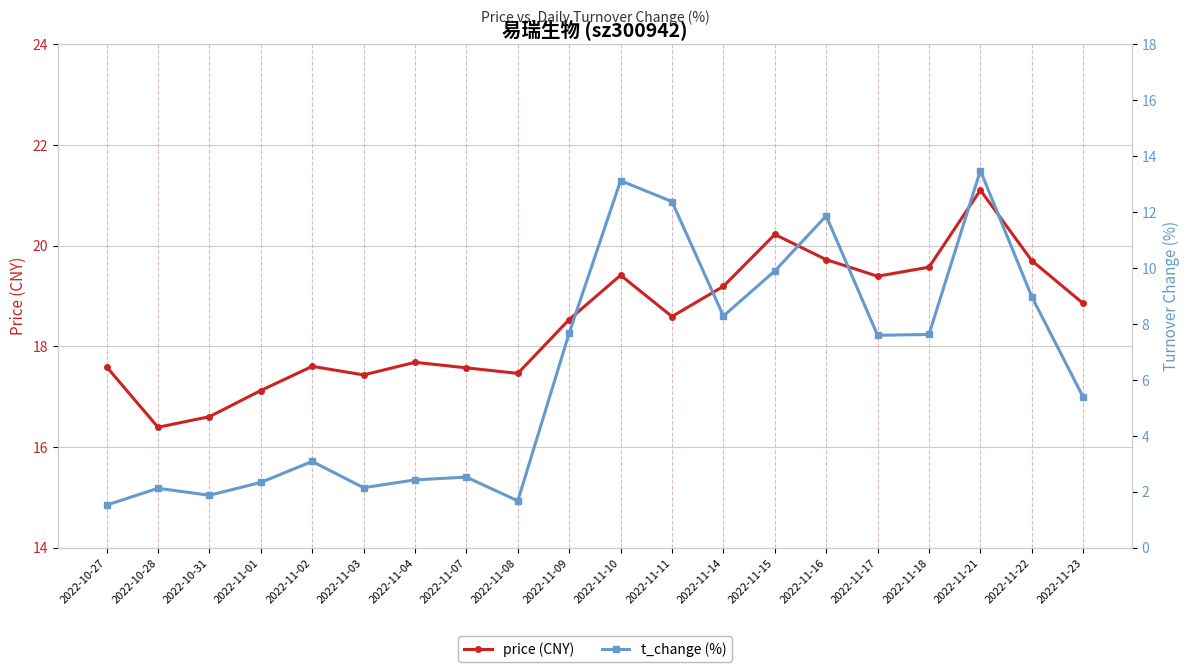

At which category does the chart reach its peak across all series?

2022-11-21